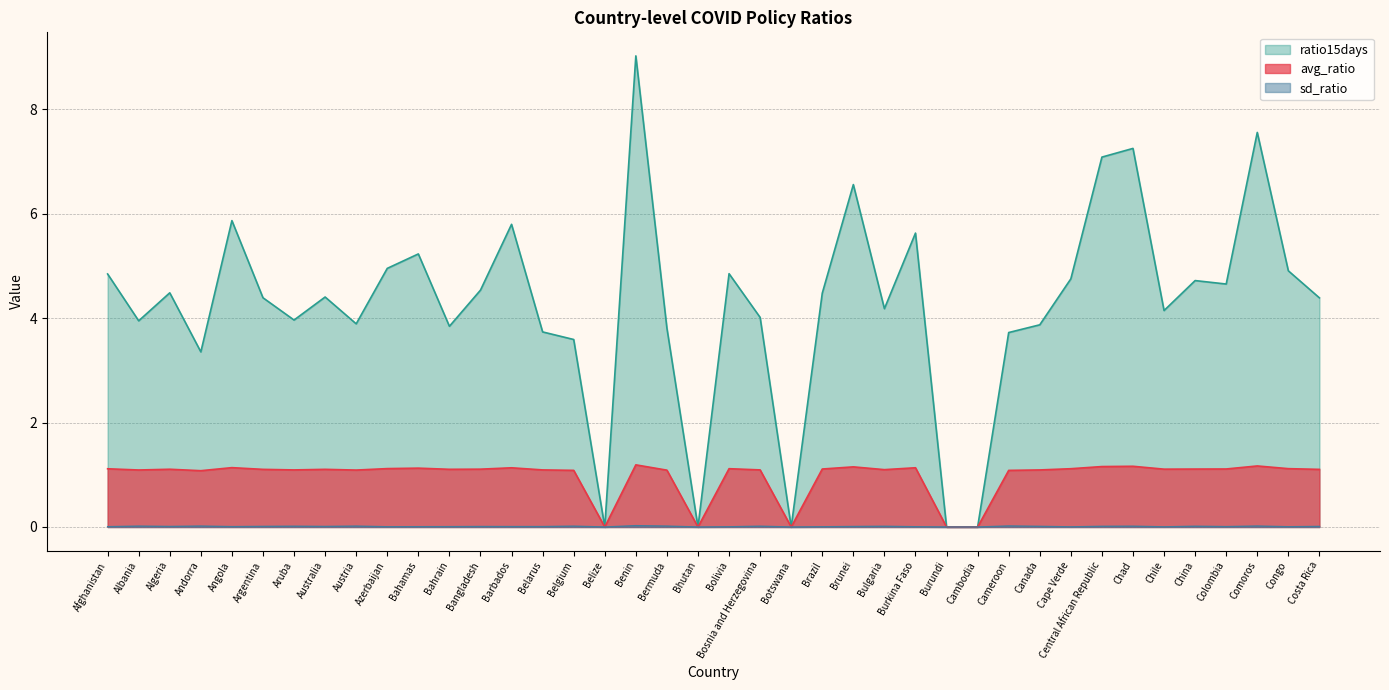

What is the spread (max minus min) of values at Azerbaijan?

4.9